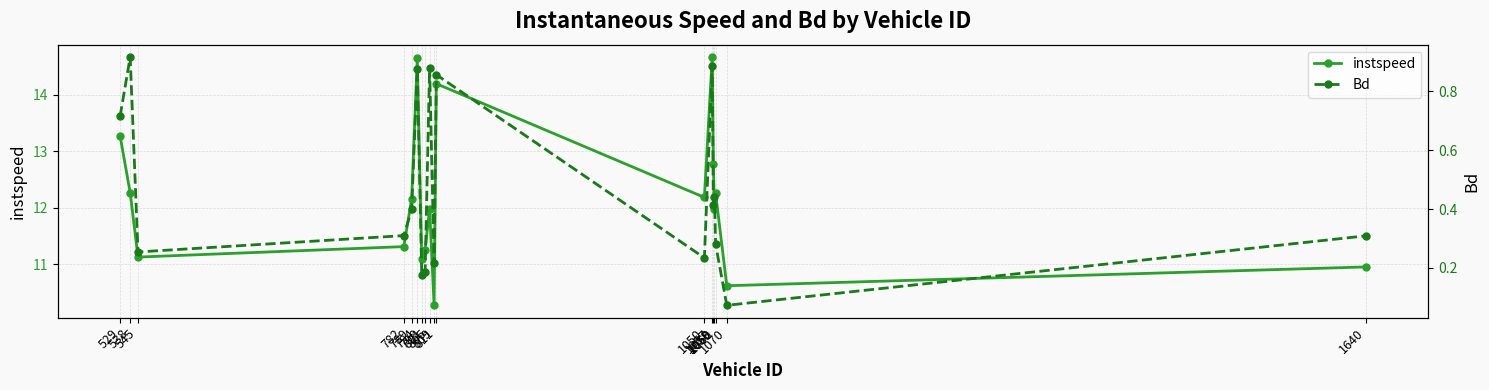

Which series has the largest total across all categories?

instspeed